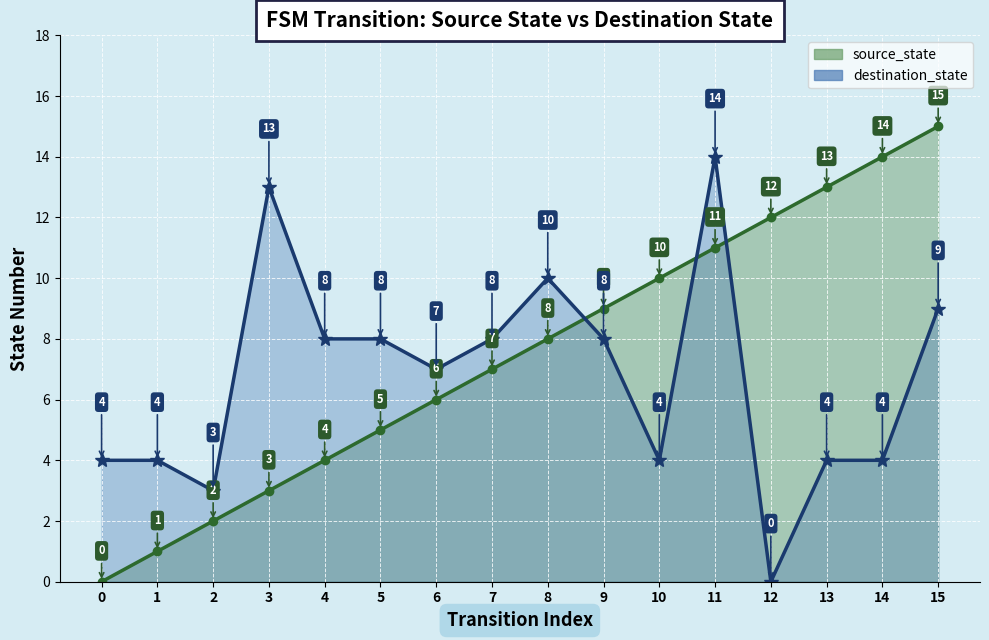

Count the number of categories in the chart.

16